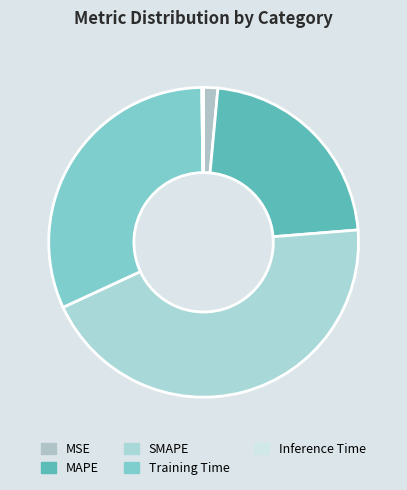

What percentage is the SMAPE slice, to the nearest percent?

44%